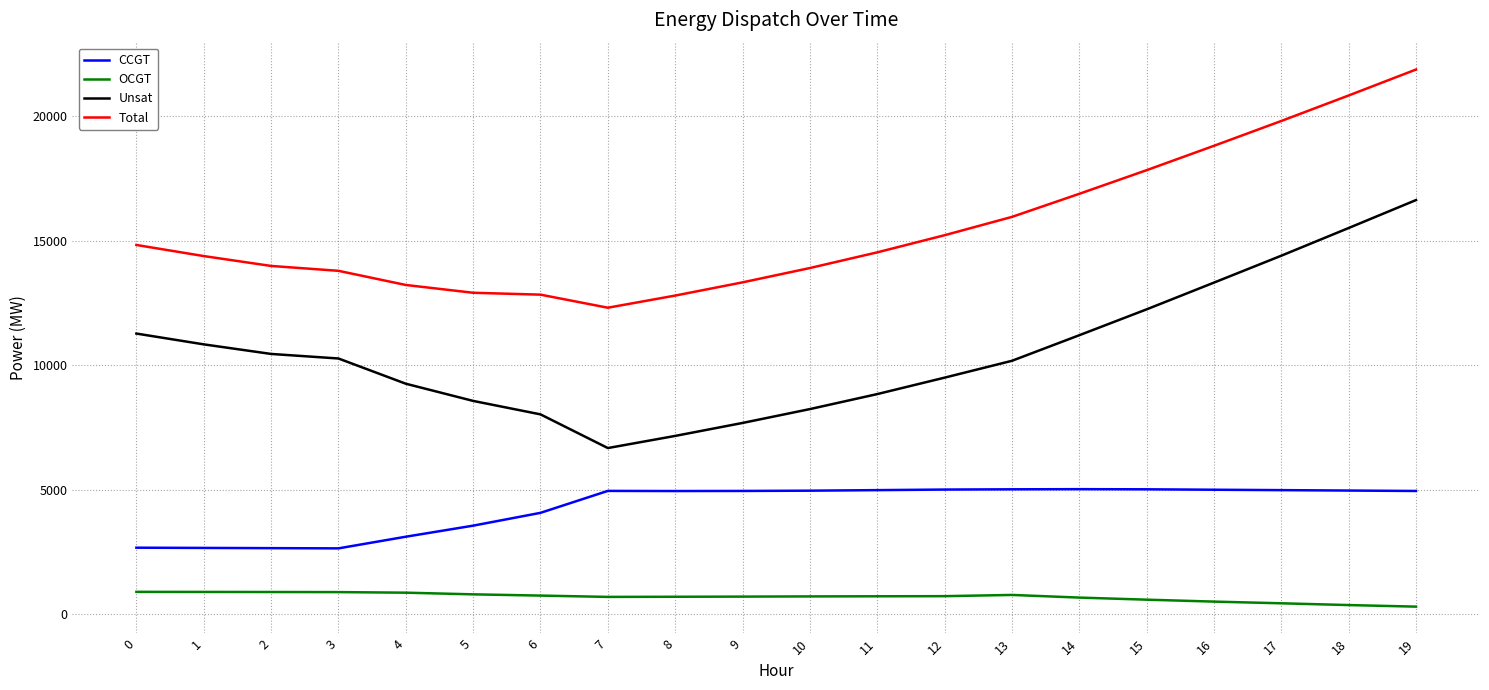

What is the difference between the highest and lowest values at 8?

12106